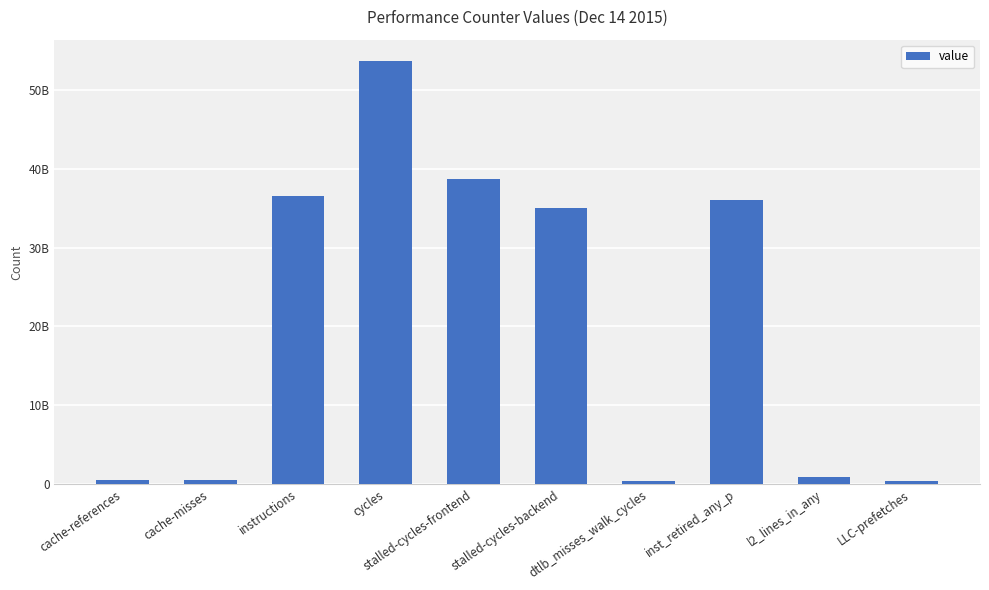

The value at dtlb_misses_walk_cycles is 417809857. True or false?

True